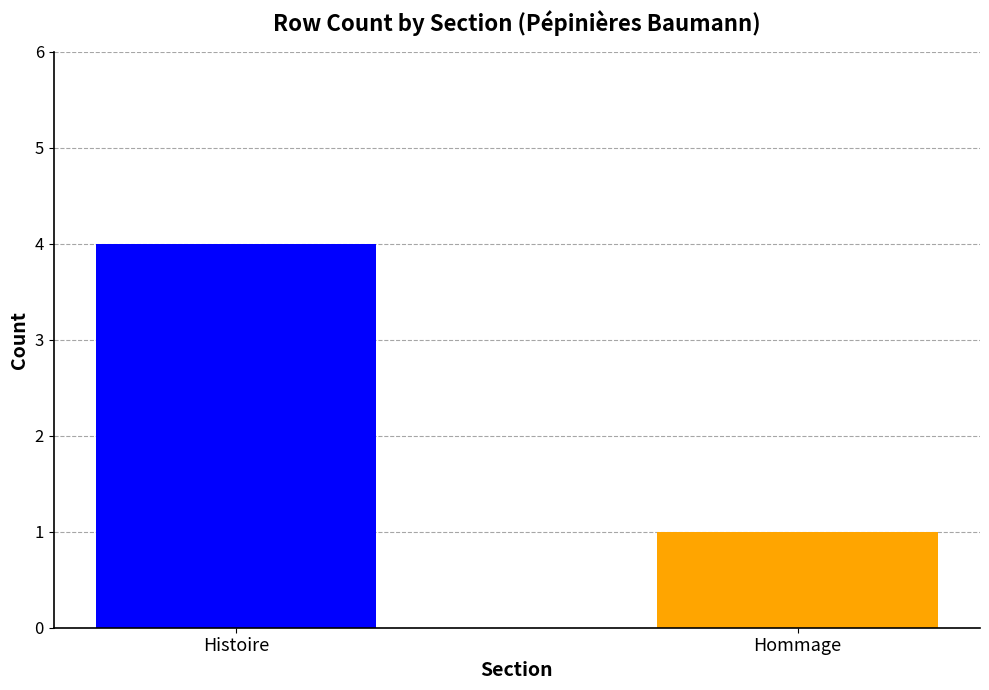

Which category has the lowest value across all series?

Hommage